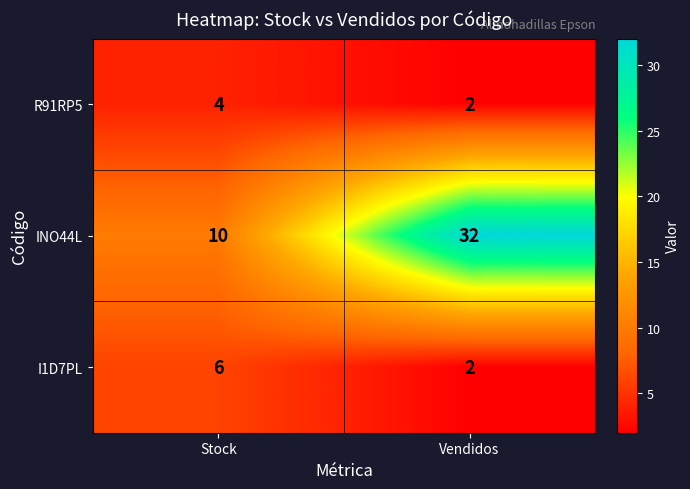

Reading left to right, transcribe all the data shown in this chart.

R91RP5: 4	2
INO44L: 10	32
I1D7PL: 6	2